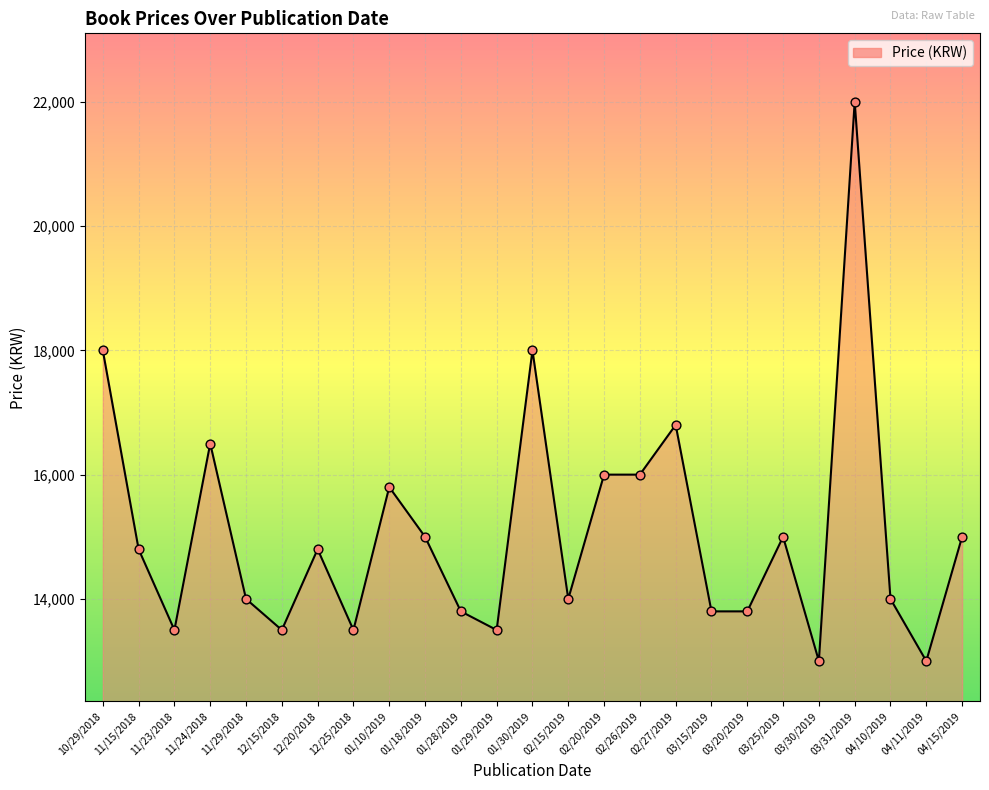

Which has a higher value, 03/31/2019 or 02/15/2019?

03/31/2019